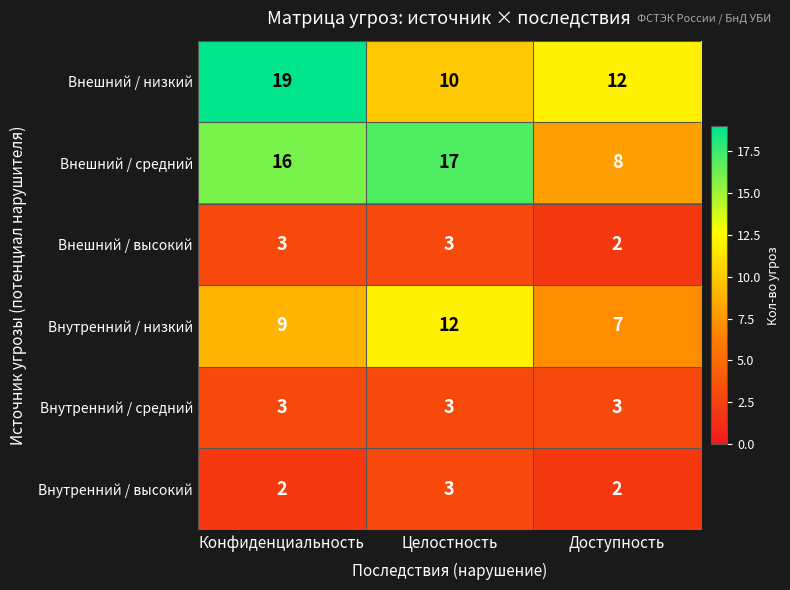

What is the sum of all Внутренний / средний values?

9